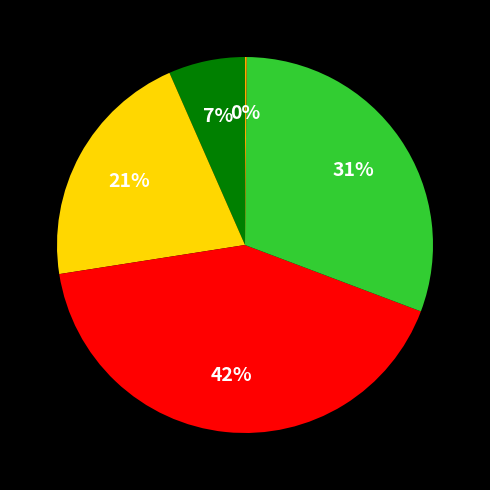

Is there any slice that represents more than half of the pie?

No